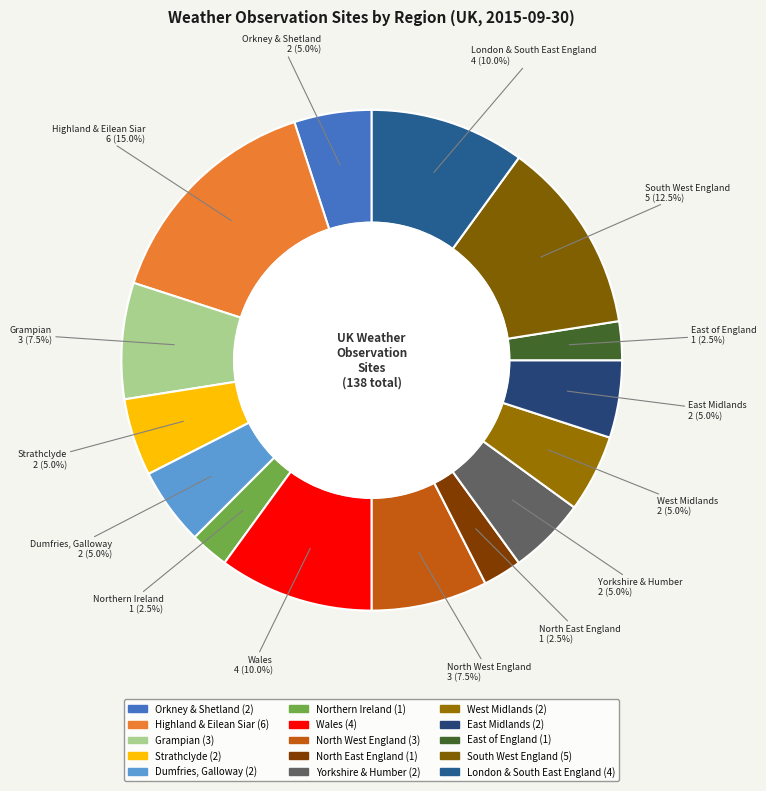

How many segments does this pie chart have?

15